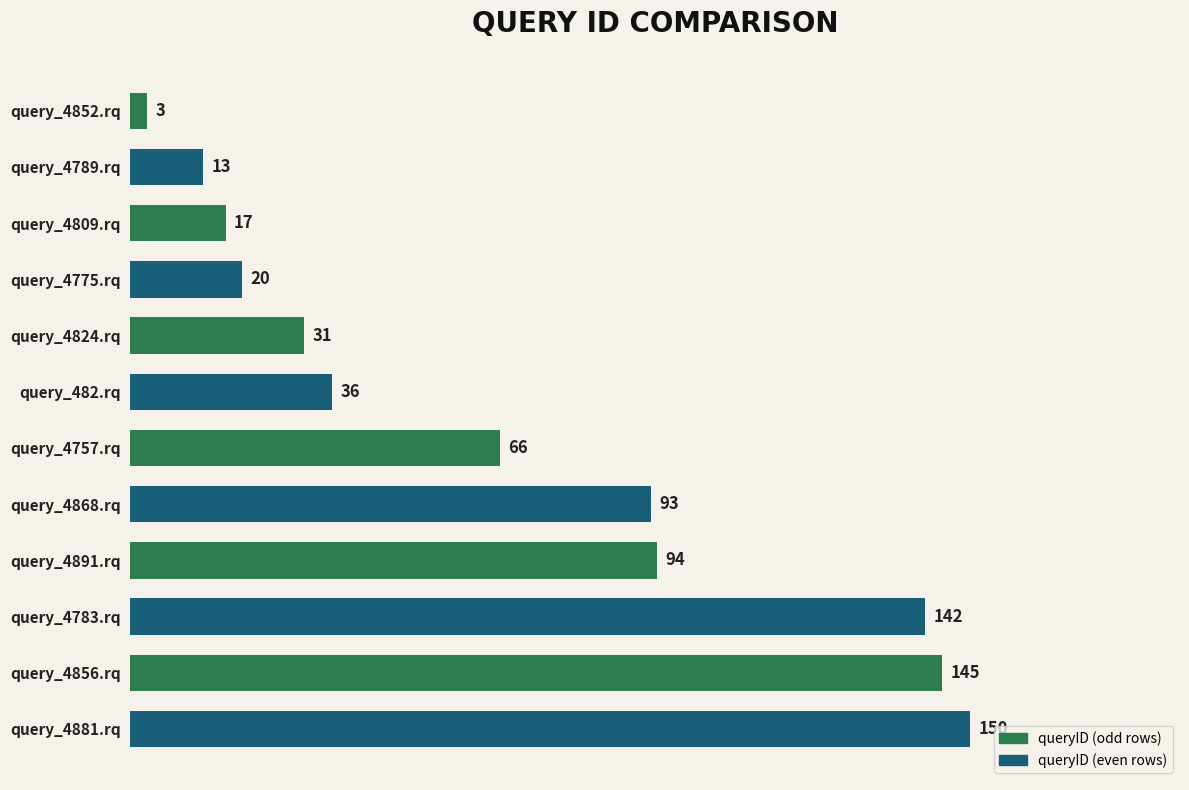

The chart shows a value of 49 at query_482.rq. True or false?

False